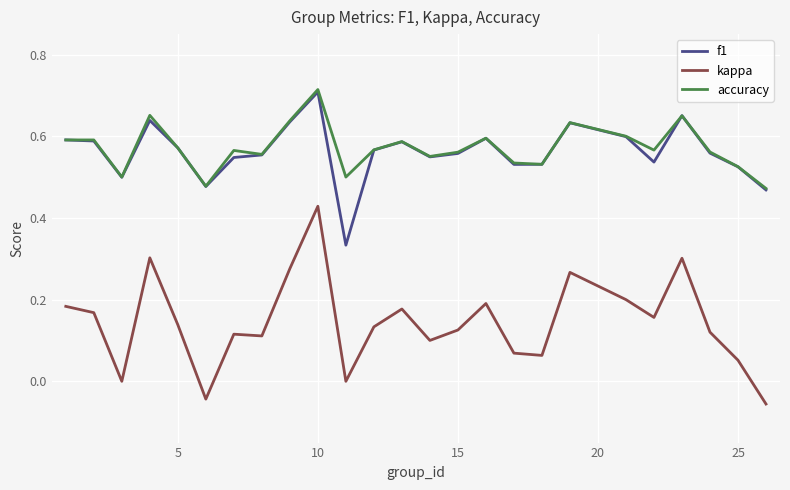

True or false: f1 and kappa intersect in this chart.

False